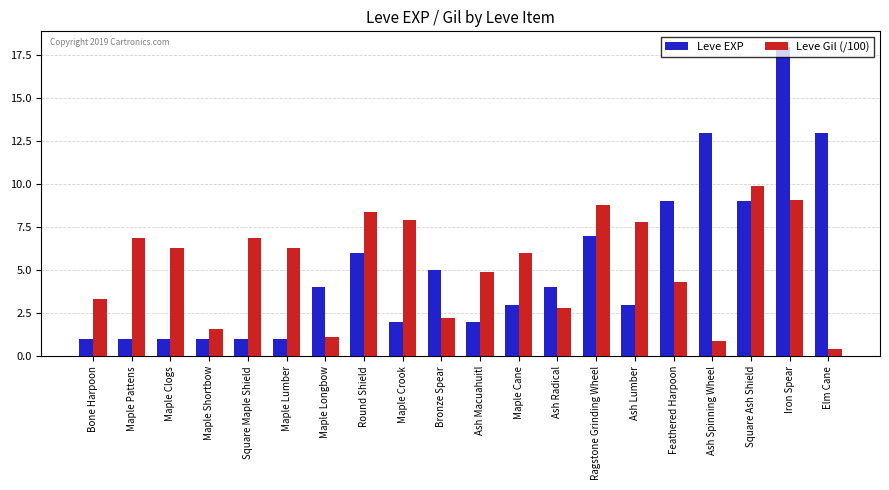

How many groups of bars are there?

20